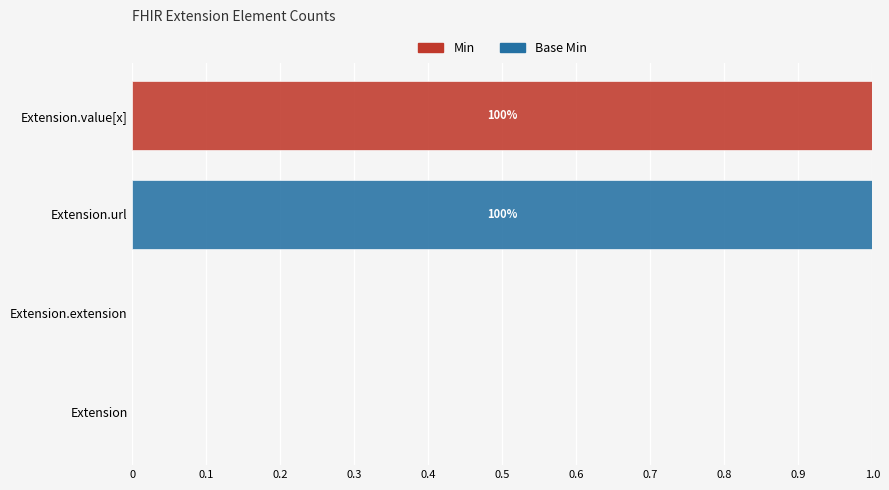

What are all the series names shown in the legend?

Min, Base Min